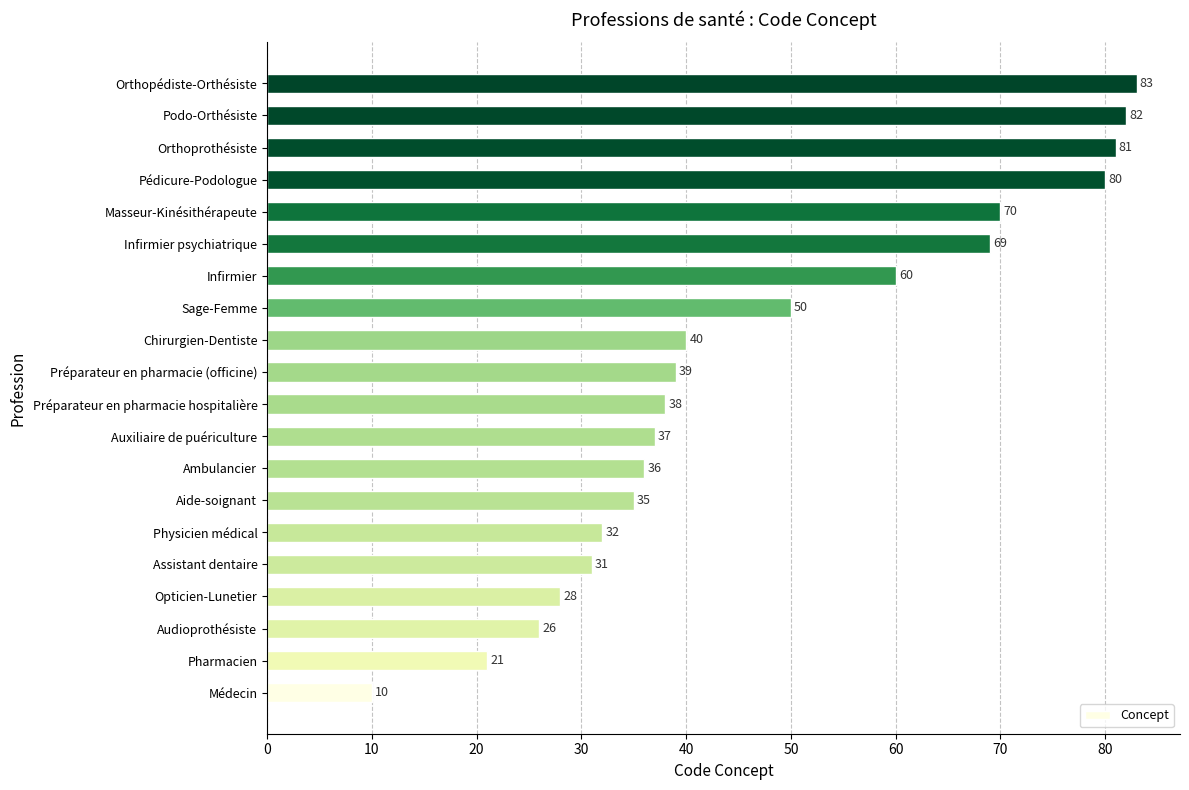

List the labels in order of value, largest first.

Orthopédiste-Orthésiste, Podo-Orthésiste, Orthoprothésiste, Pédicure-Podologue, Masseur-Kinésithérapeute, Infirmier psychiatrique, Infirmier, Sage-Femme, Chirurgien-Dentiste, Préparateur en pharmacie (officine), Préparateur en pharmacie hospitalière, Auxiliaire de puériculture, Ambulancier, Aide-soignant, Physicien médical, Assistant dentaire, Opticien-Lunetier, Audioprothésiste, Pharmacien, Médecin